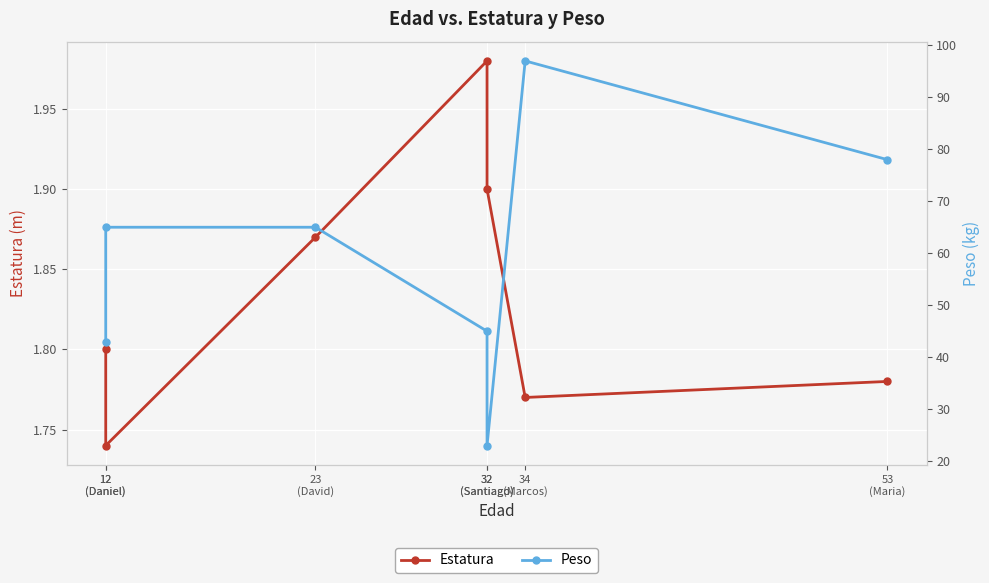

At which label is Estatura closest to 1?

12
(Daniel)